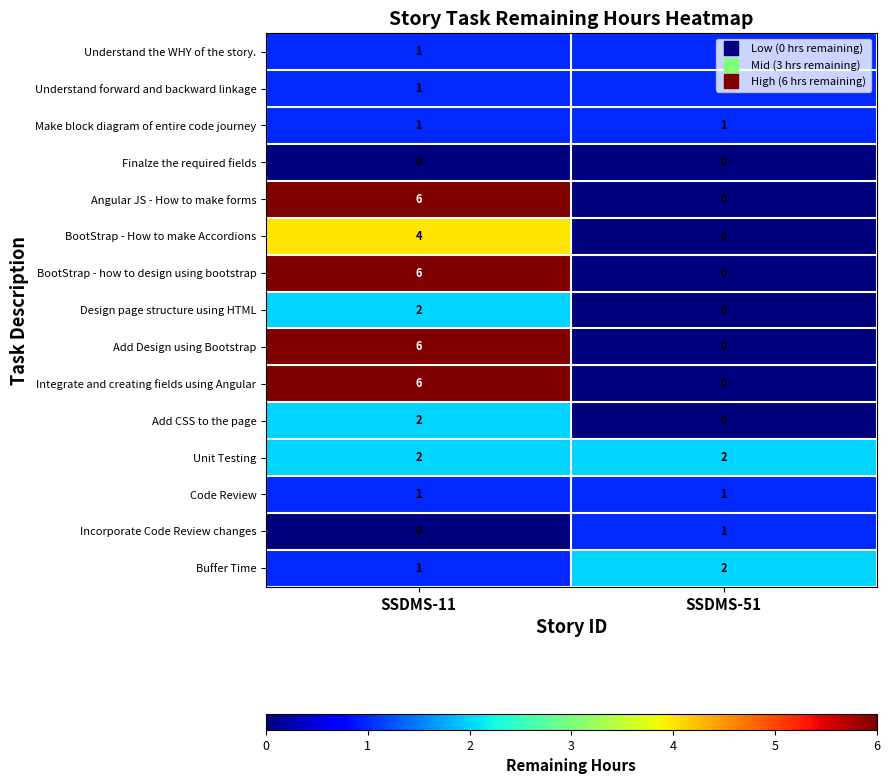

At which category is the sum across all series the highest?

SSDMS-11